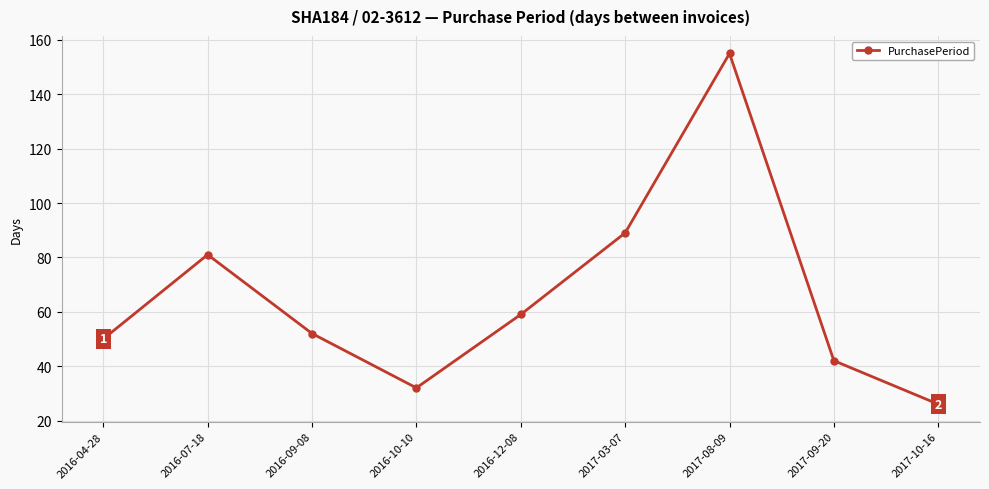

What is the sum of all values?

586